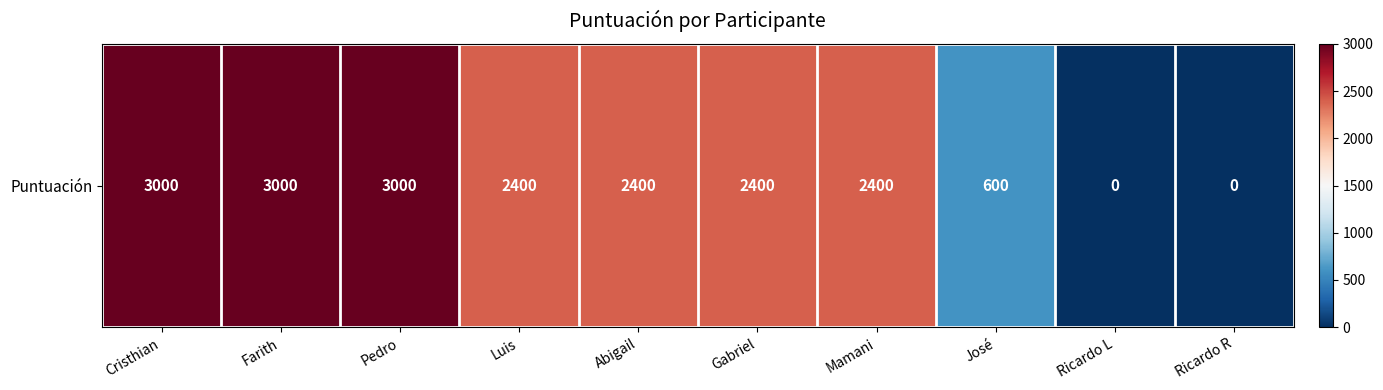

What is the difference between the maximum and second lowest values?

3000